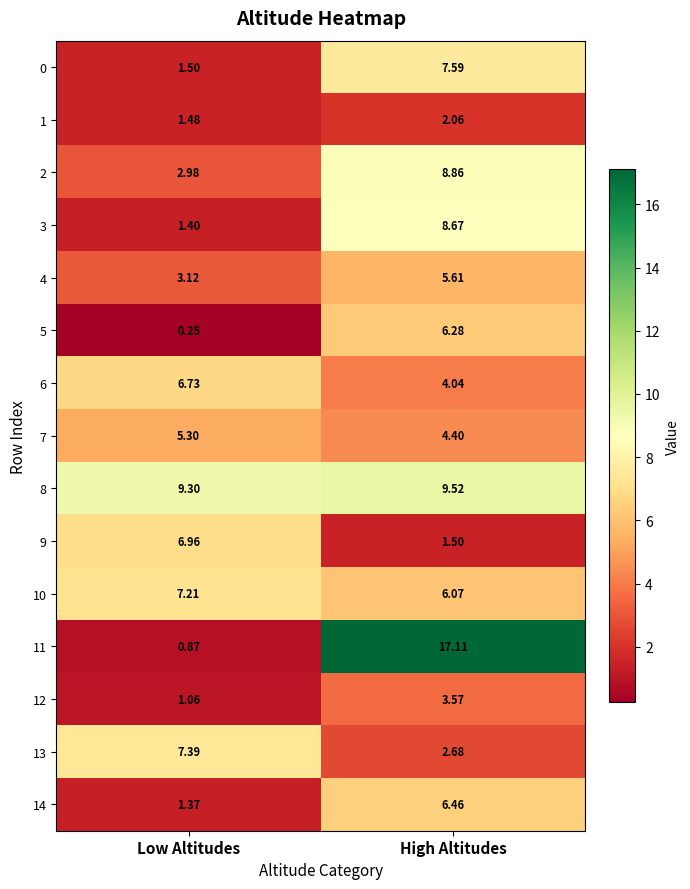

Is the value of 2 at Low Altitudes greater than the value of 3 at High Altitudes?

No